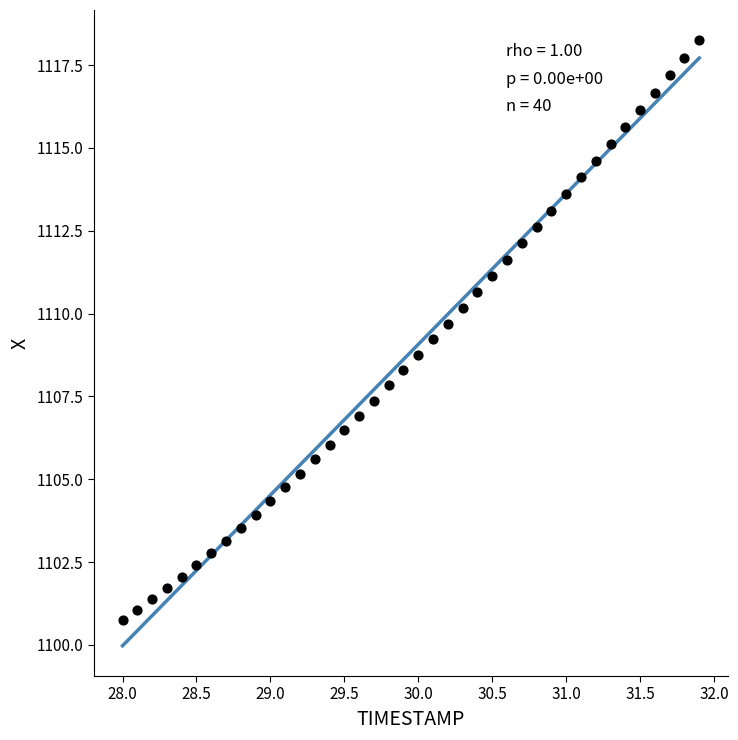

What is the range of X values (max minus min)?

3.9